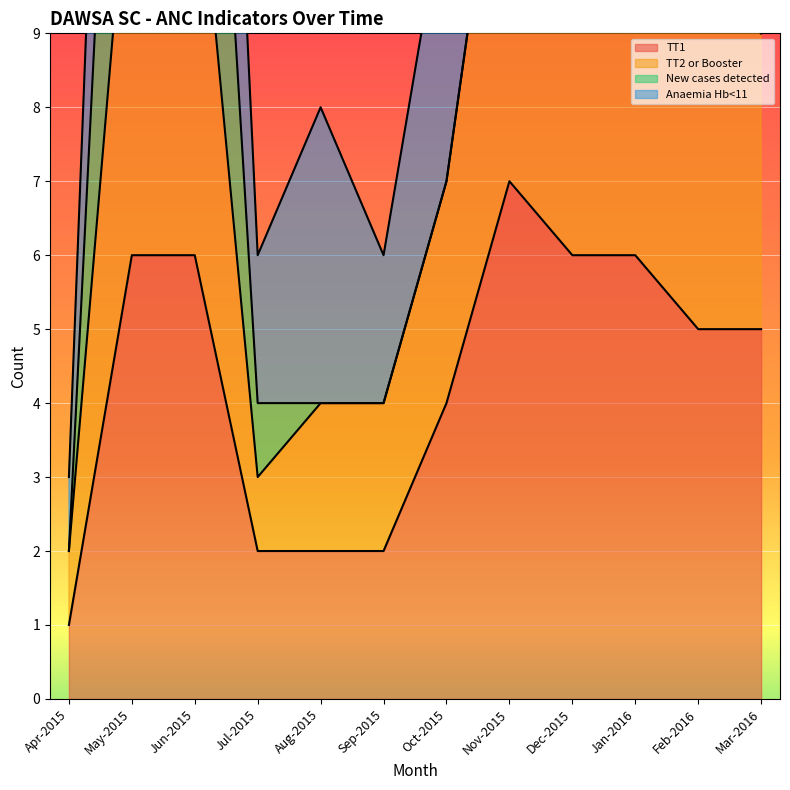

The TT1 series shows 6 at Jun-2015. True or false?

True